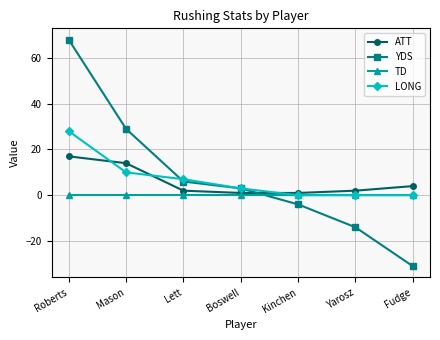

What are all the series names shown in the legend?

ATT, YDS, TD, LONG